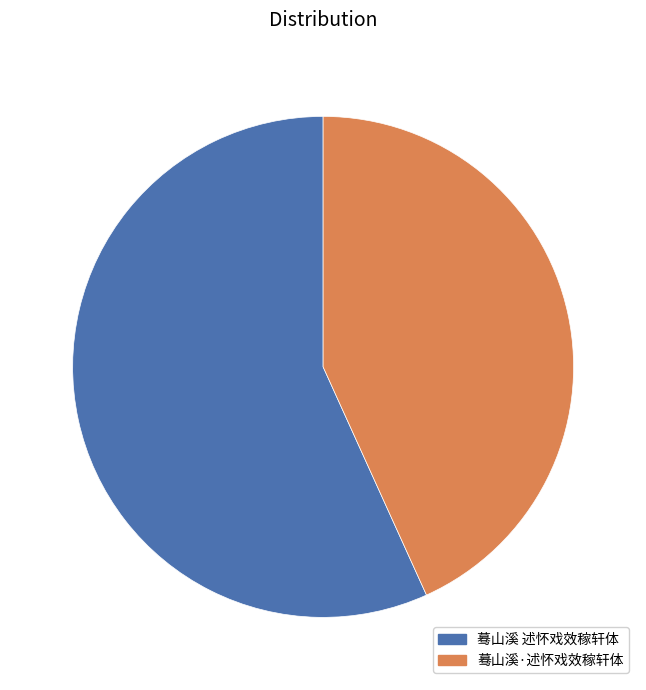

Do 蓦山溪 述怀戏效稼轩体 and 蓦山溪·述怀戏效稼轩体 together represent more than half of the pie?

Yes